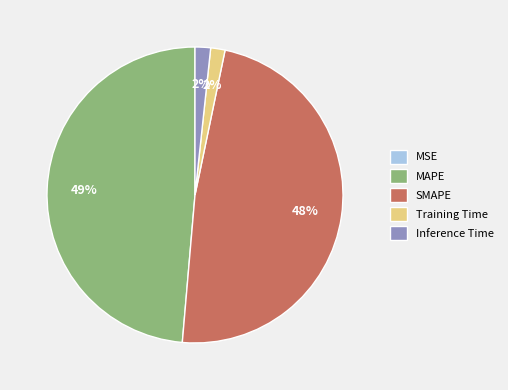

Does MAPE account for over 50% of the chart?

No